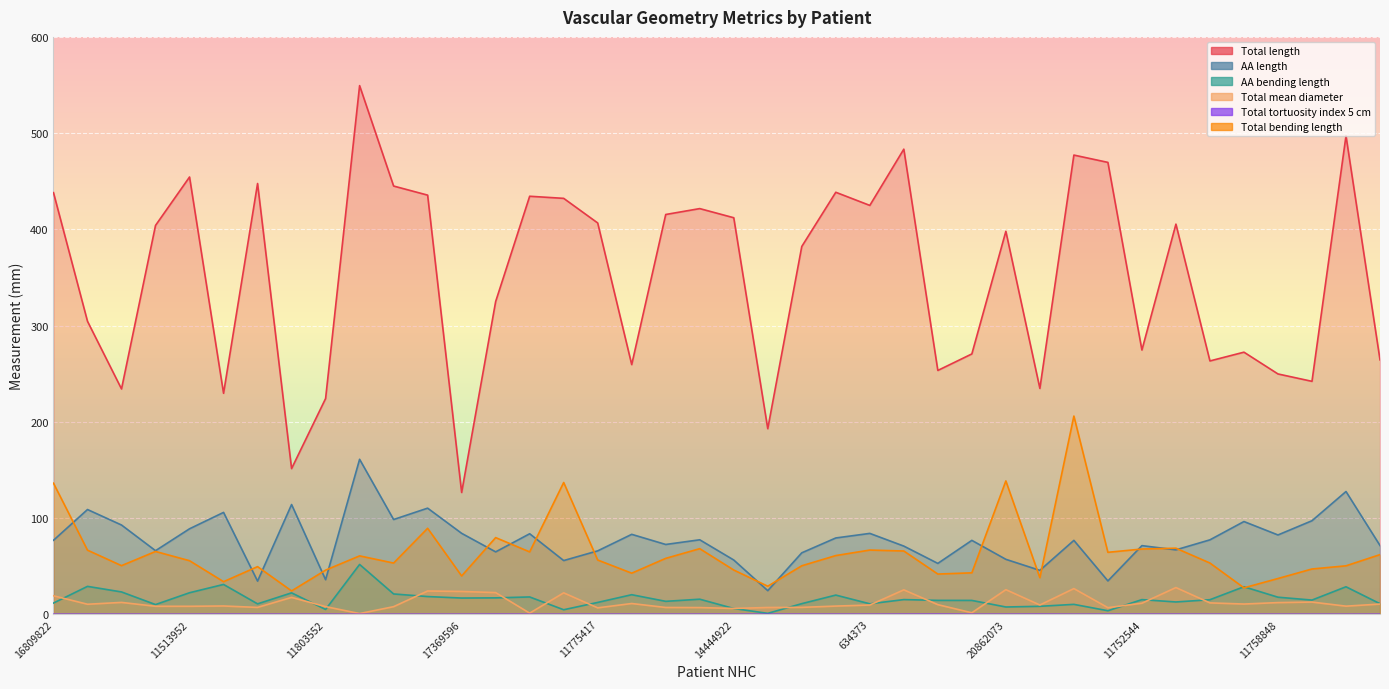

Is it true that AA length equals 114.6 at 11728520?

False